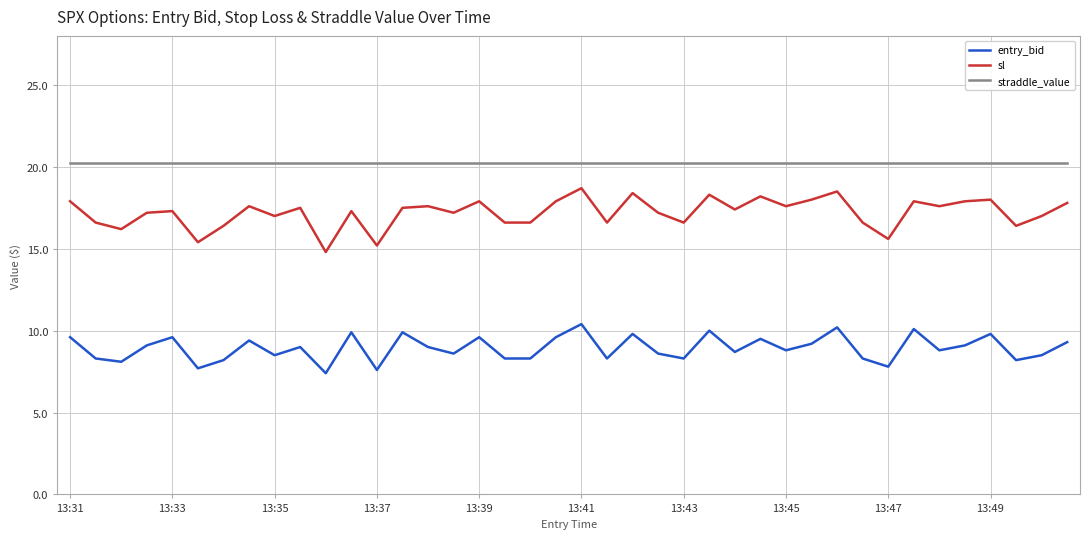

What is the lowest value of the sl series?

14.8